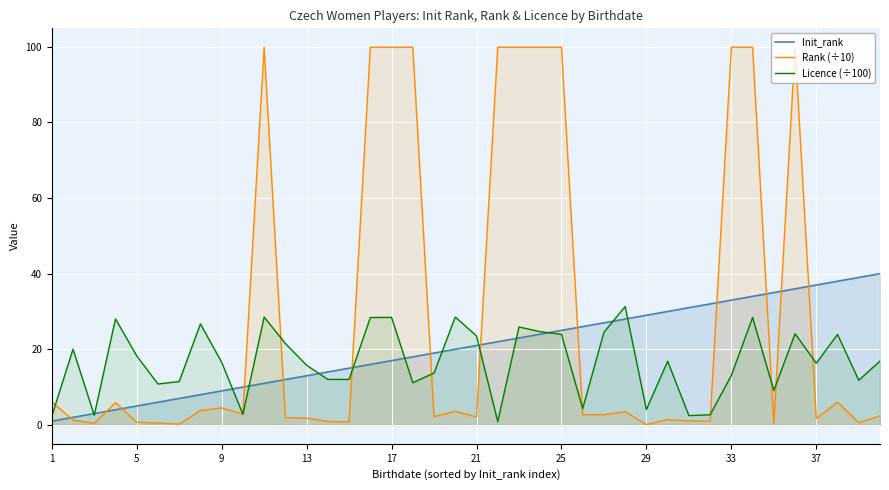

Rank the series by their average value, from lowest to highest.

Licence (÷100), Init_rank, Rank (÷10)